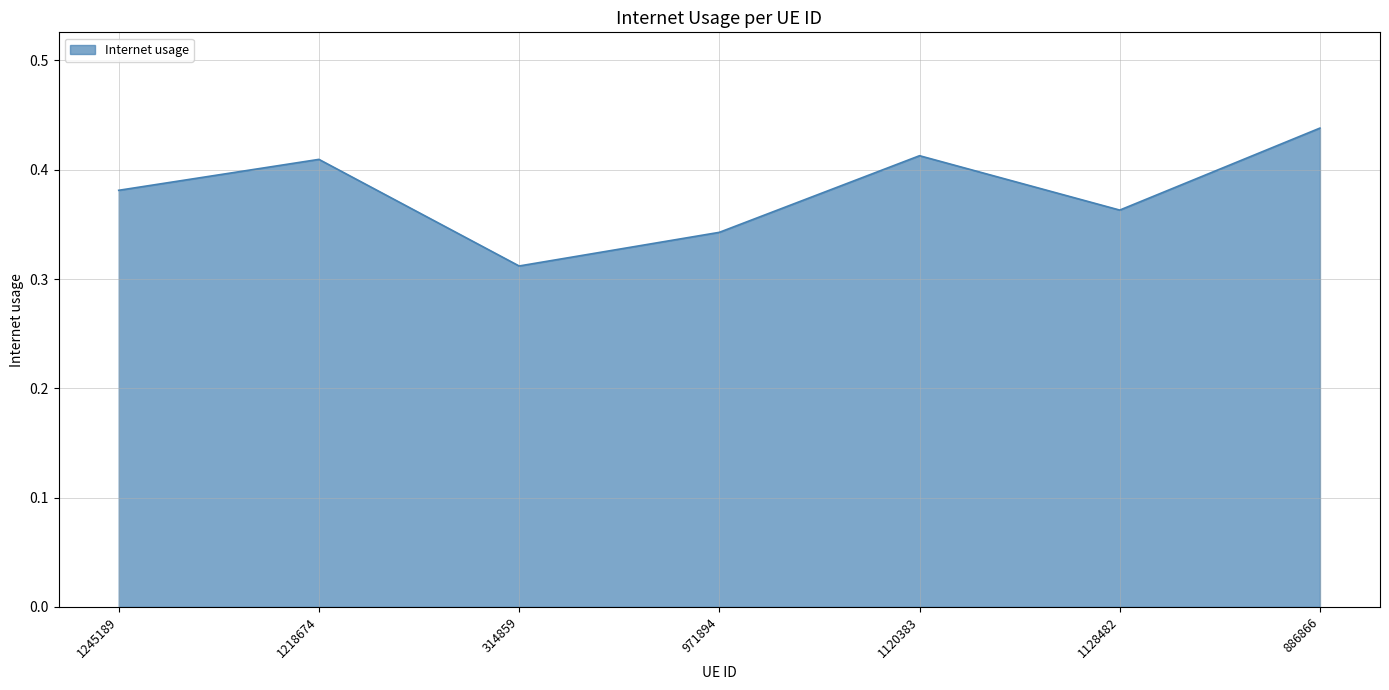

What is the sum of the values at 1120383 and 1128482?

0.8